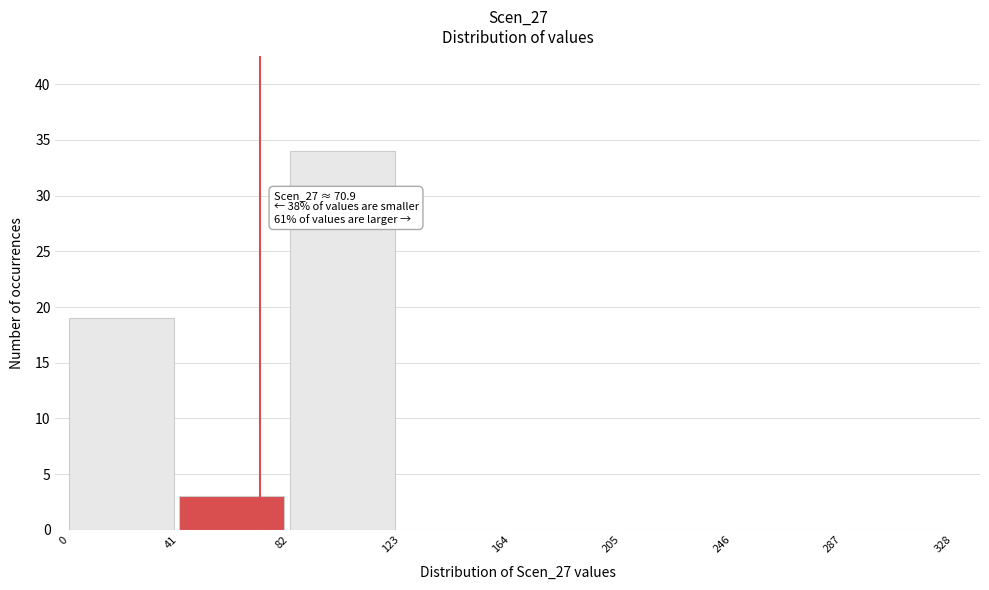

Which range on the x-axis has the tallest bar?

82 to 123